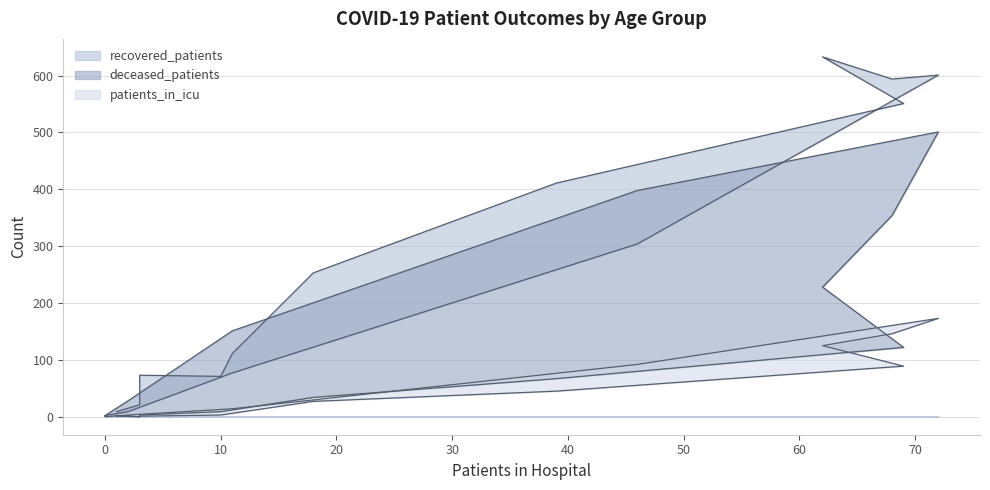

How many series are shown in this chart?

3